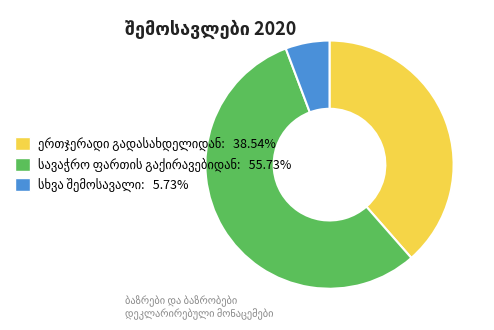

Is there any slice that represents more than half of the pie?

Yes